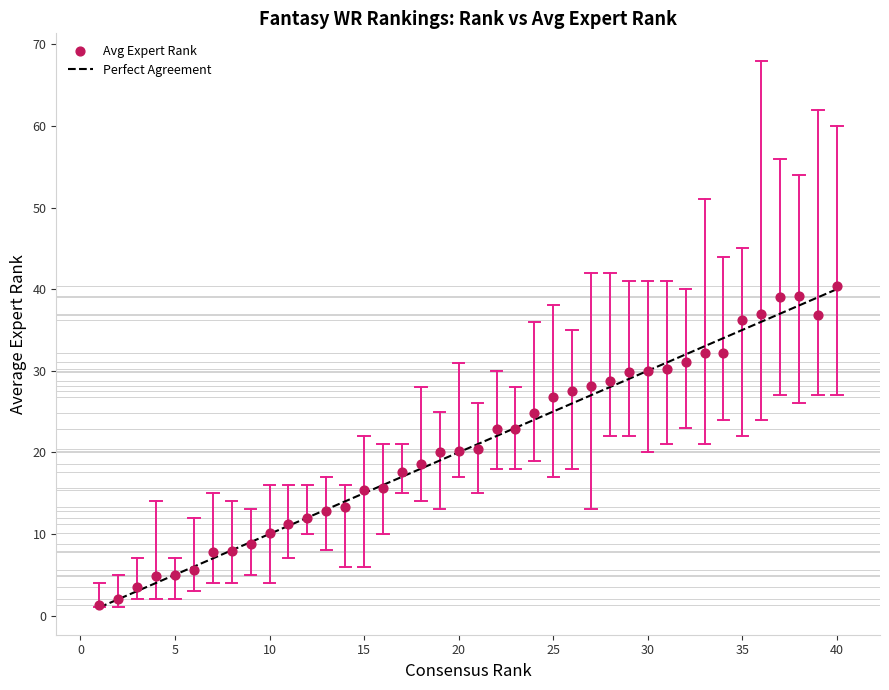

What is the range of Y values (max minus min)?

39.1